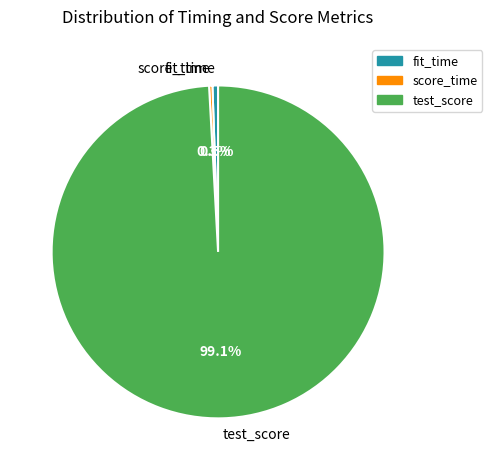

Combined, what portion of the pie is score_time and test_score?

99.5%